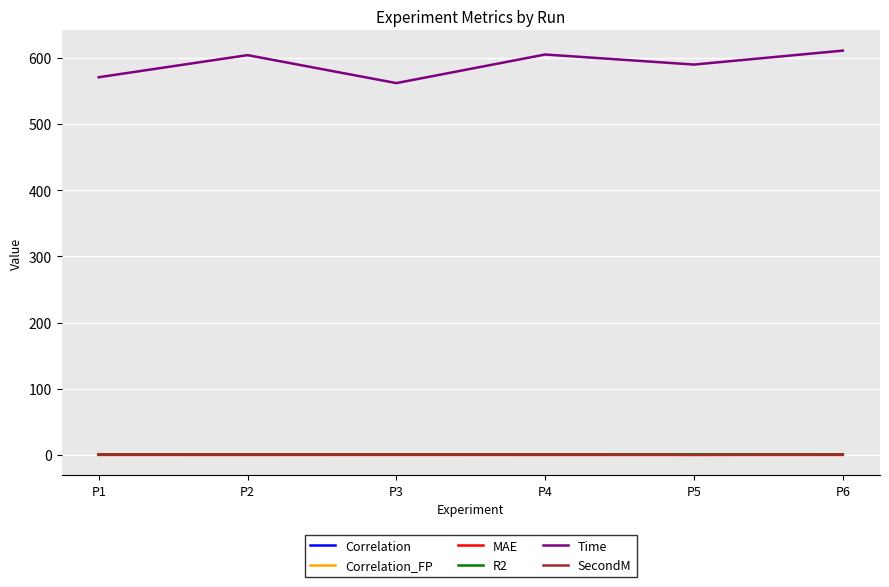

True or false: MAE and SecondM cross at least once.

False